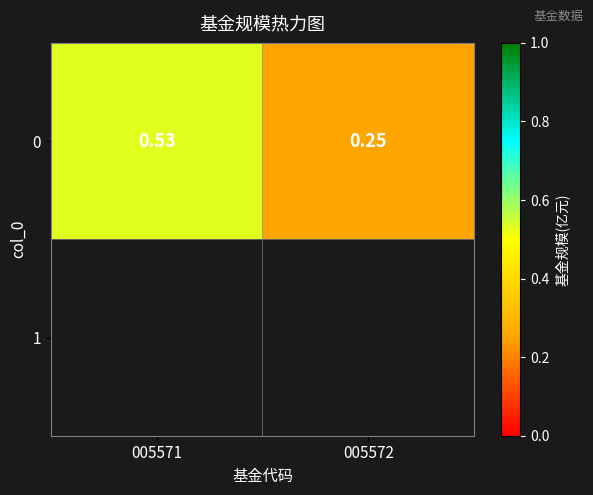

What is the difference between the maximum and minimum values?

0.3